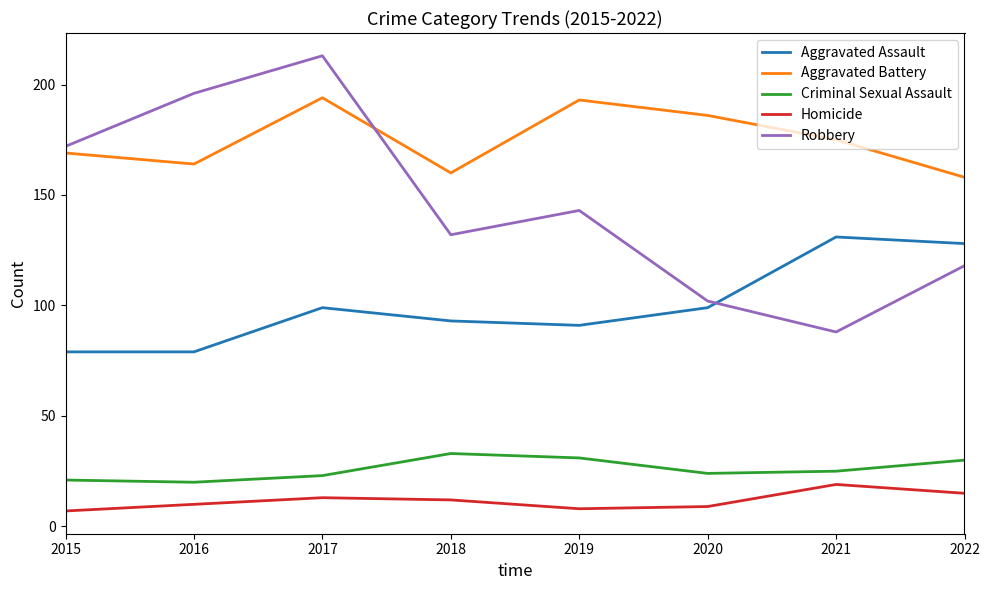

True or false: Homicide and Aggravated Battery cross at least once.

False